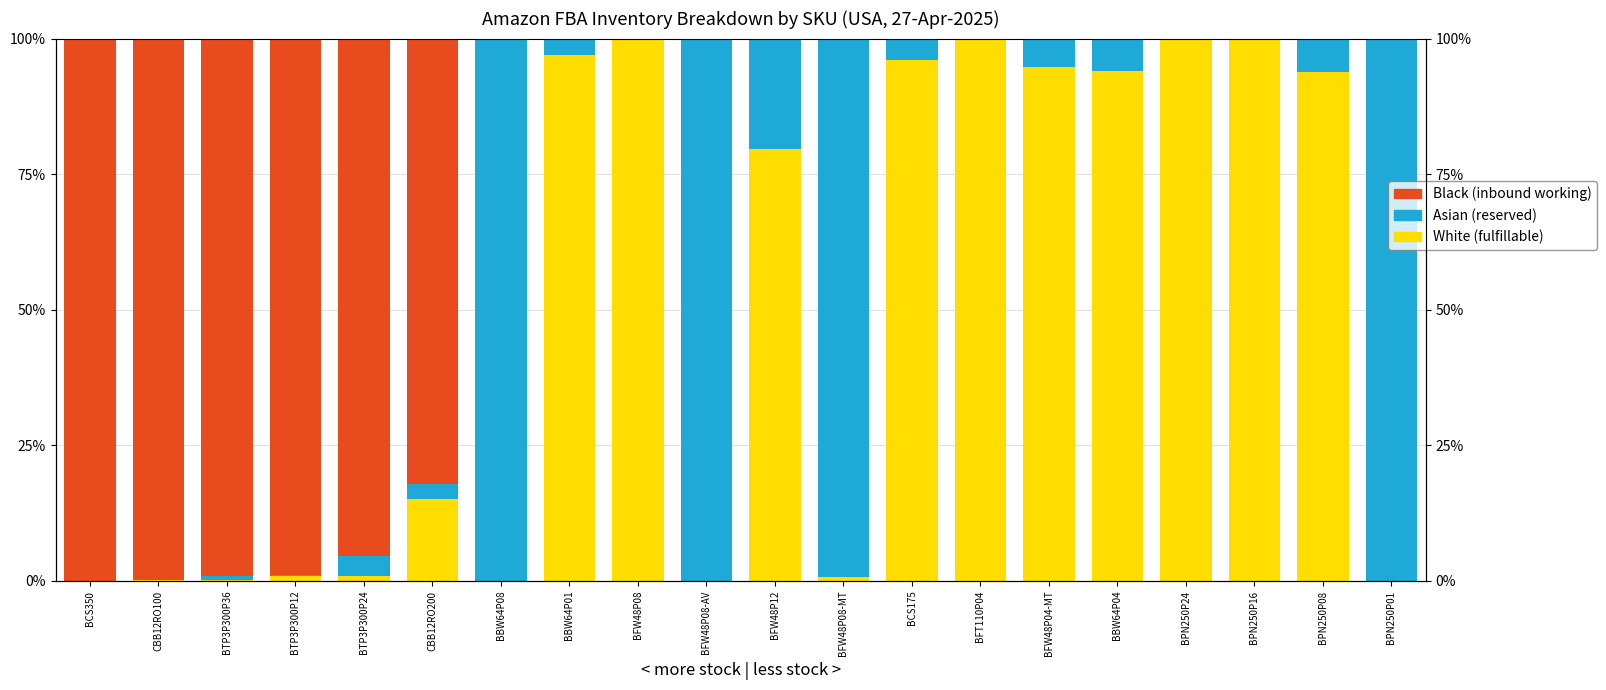

At how many categories does at least one series exceed 18?

20